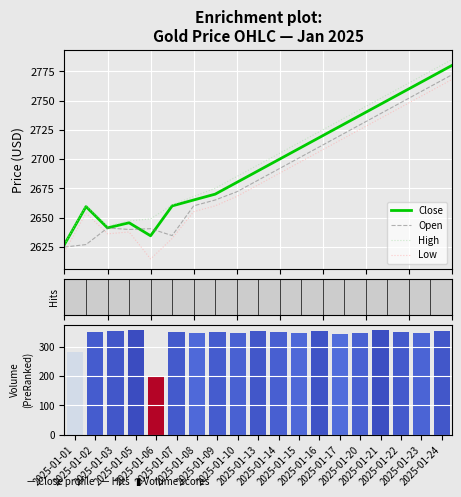

At how many categories does at least one series exceed 554?

19